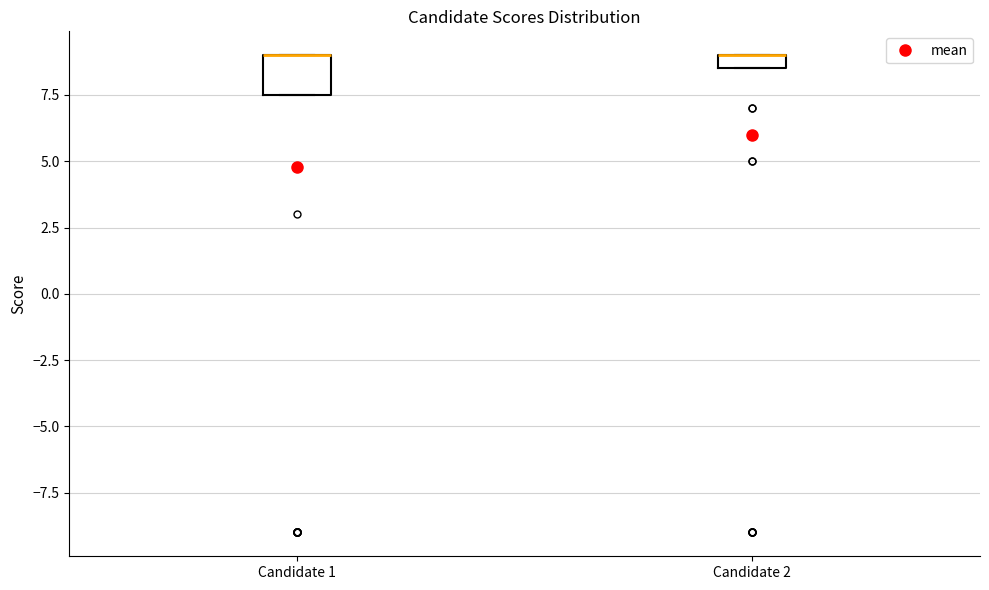

Where is the upper edge of the box for Candidate 1 on the y-axis? The values are not printed on the chart, so give them approximately, as read against the axis.

9.0